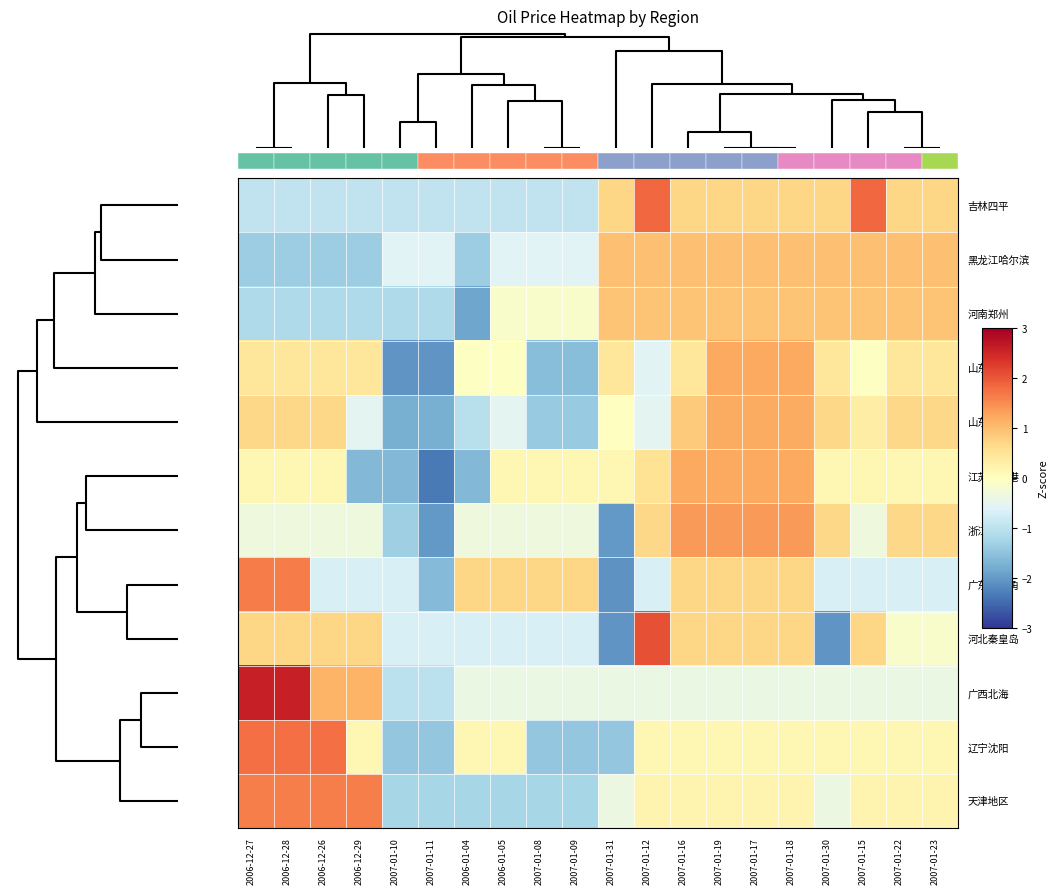

How many data points does each series have?

20